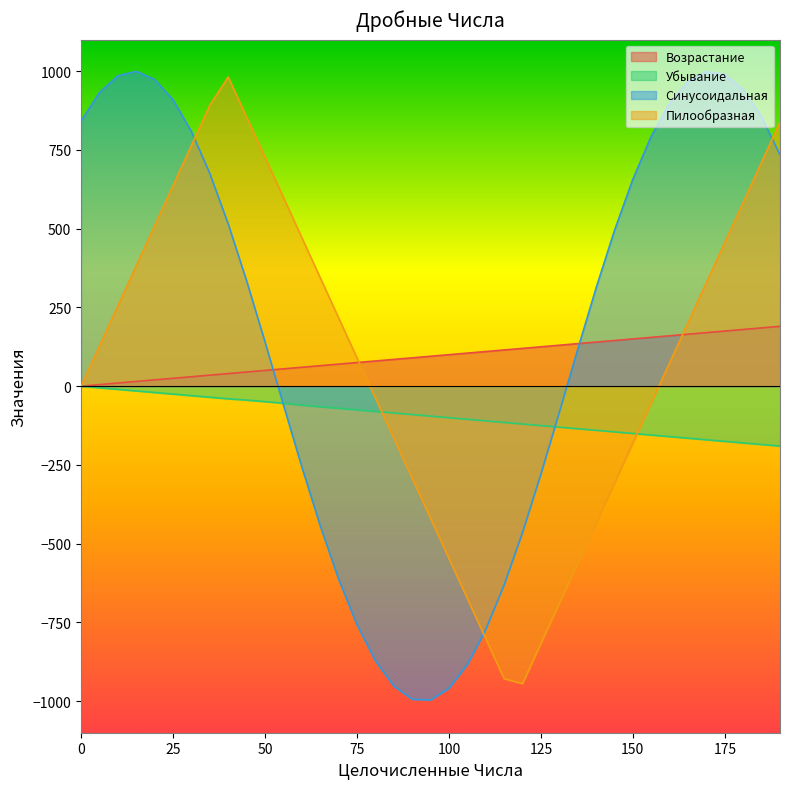

At which category does the chart reach its minimum across all series?

95